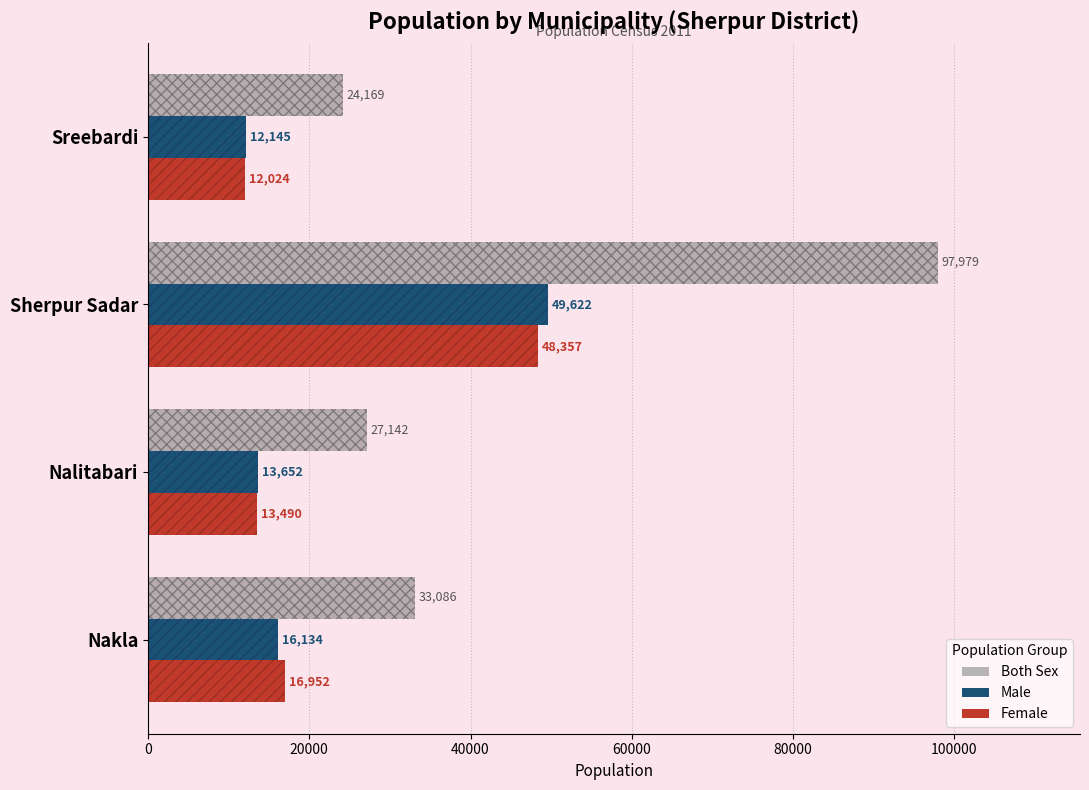

What is the average value of the Both Sex series?

45594